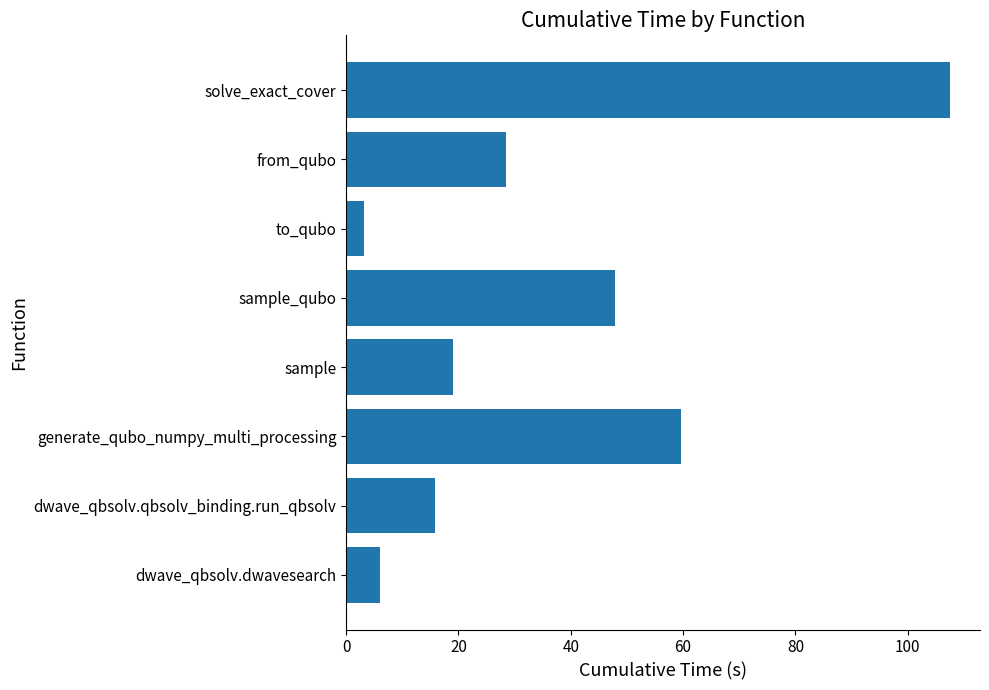

What is the difference between the values at dwave_qbsolv.qbsolv_binding.run_qbsolv and to_qubo?

12.6